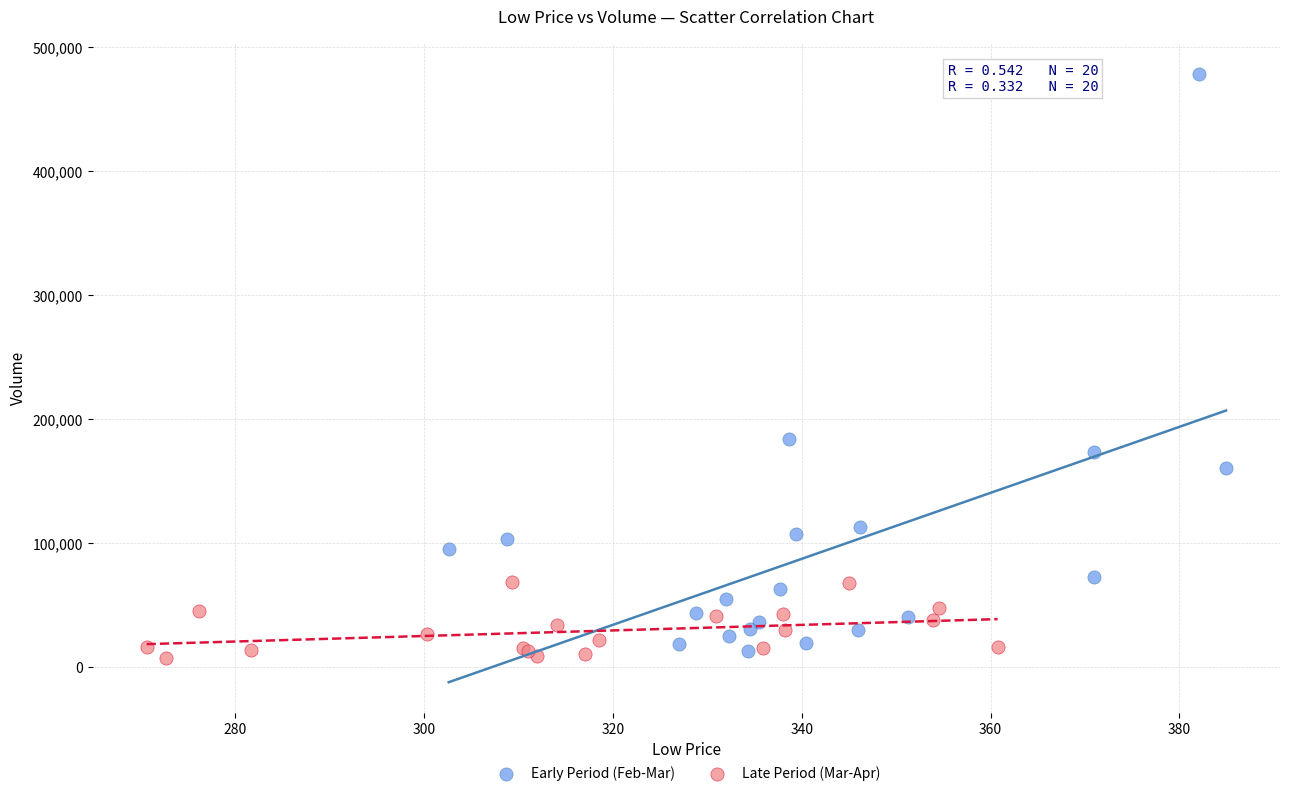

Which series has the widest spread of Y values?

Early Period (Feb-Mar)